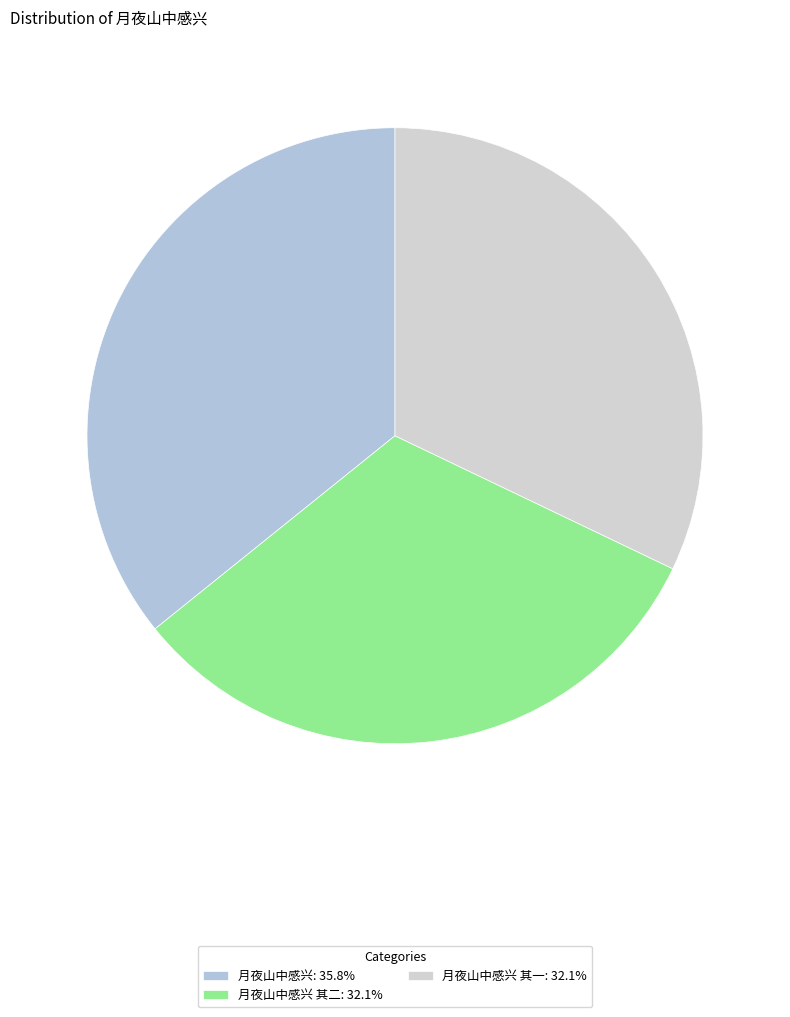

Which category has the biggest portion of the pie?

月夜山中感兴